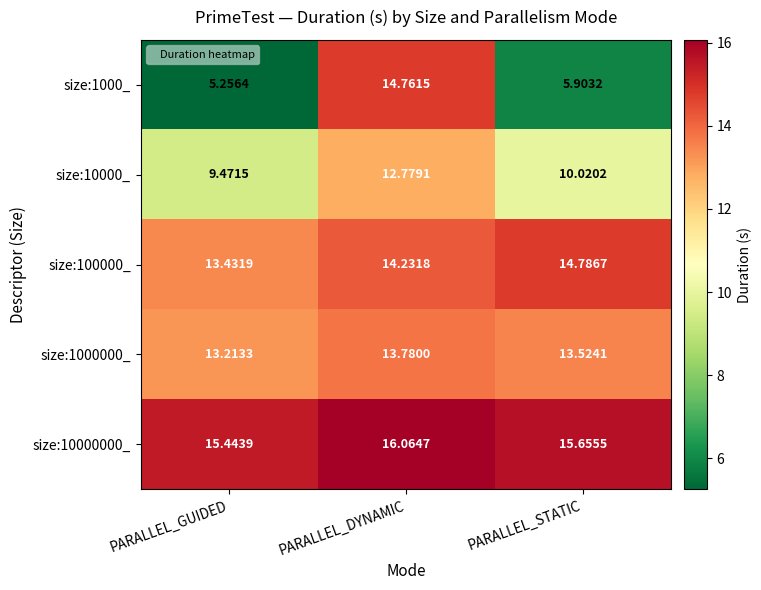

At which category does the chart reach its peak across all series?

PARALLEL_DYNAMIC